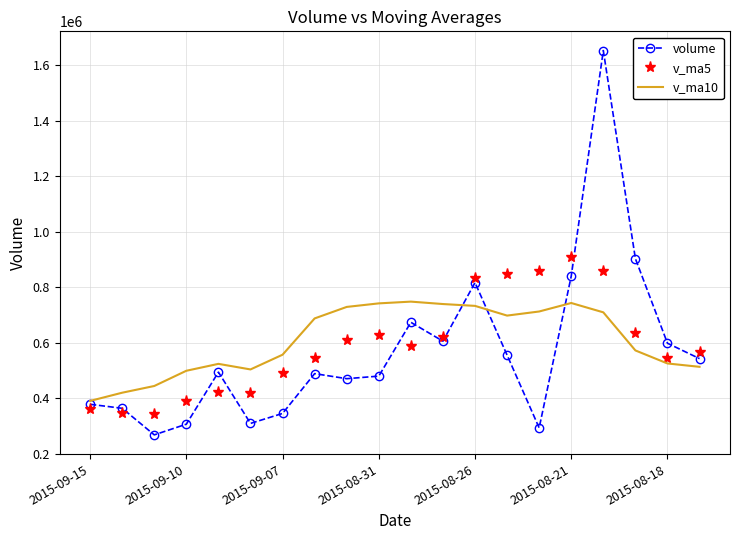

What is the lowest value of the v_ma5 series?

344111.5